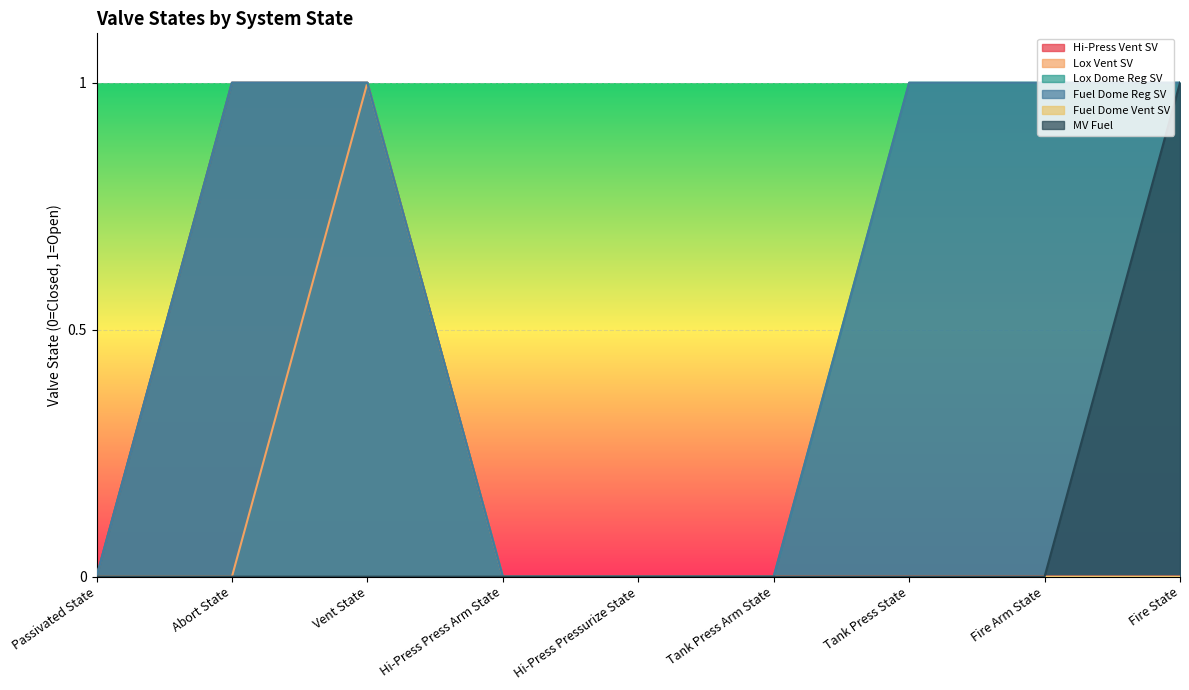

True or false: MV Fuel has more than 0 points higher than both neighbors.

False